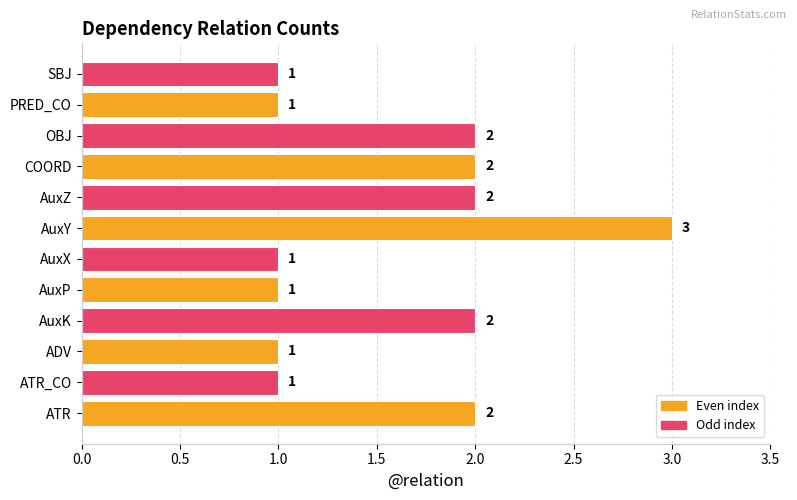

How many values are between 1 and 2?

11